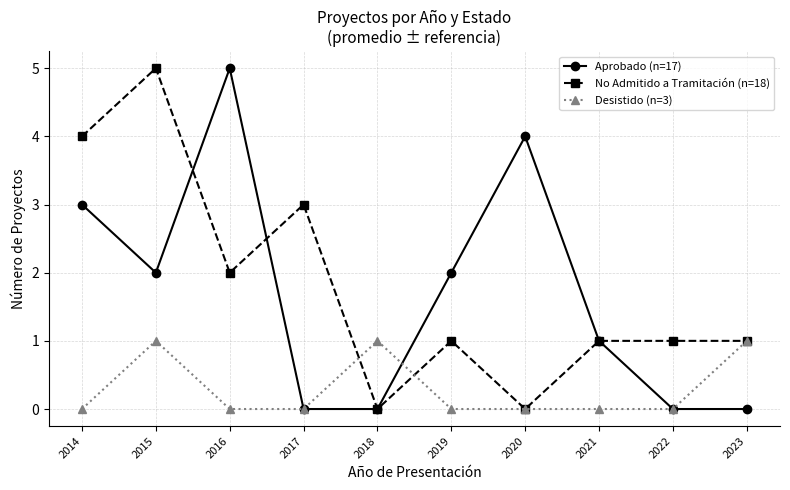

Does the chart have visible grid lines?

Yes